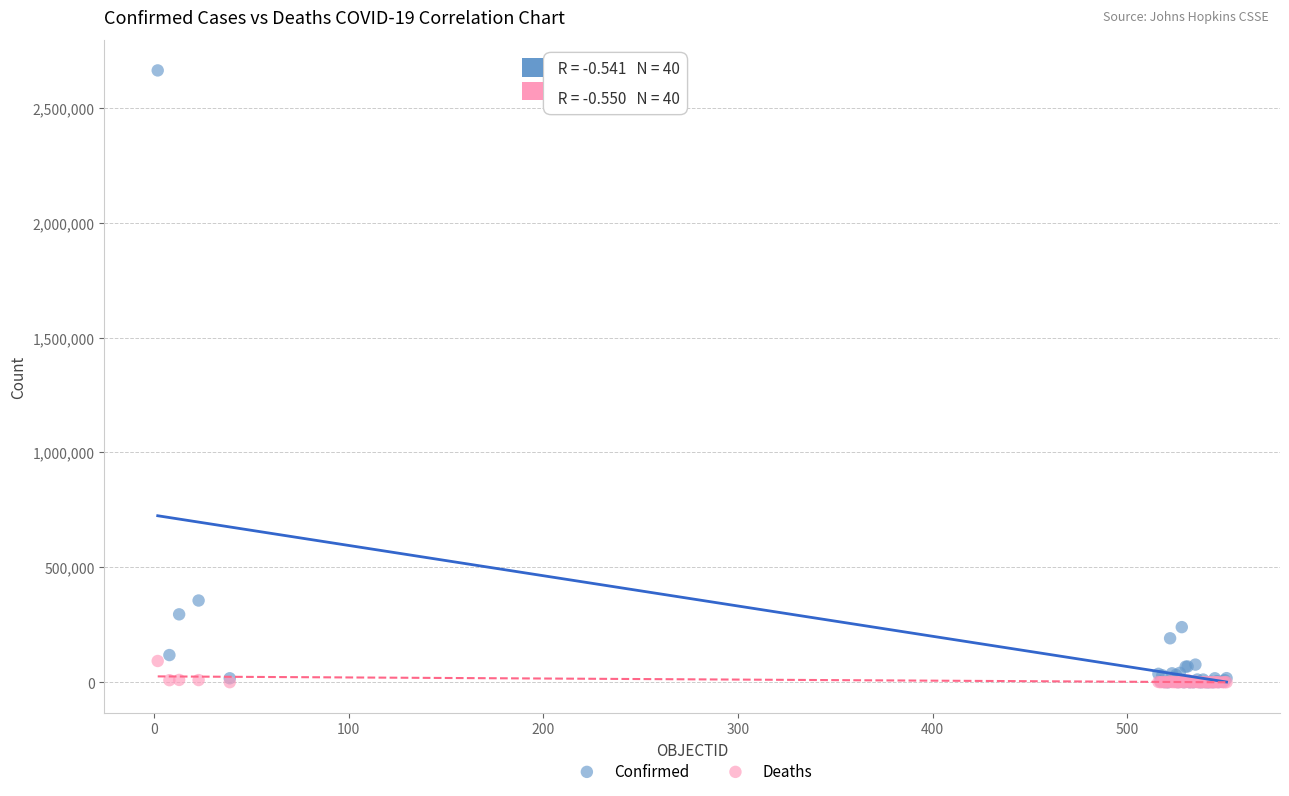

In the Confirmed series, what Y value is closest to 1331266?

355667